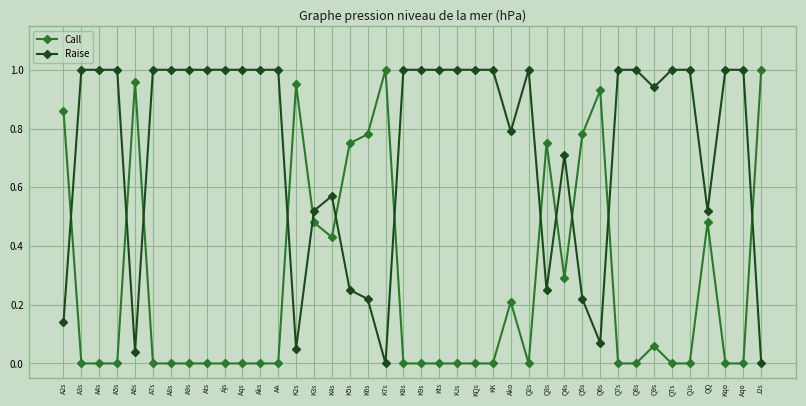

The value of Call at A8s is 0.0. True or false?

True